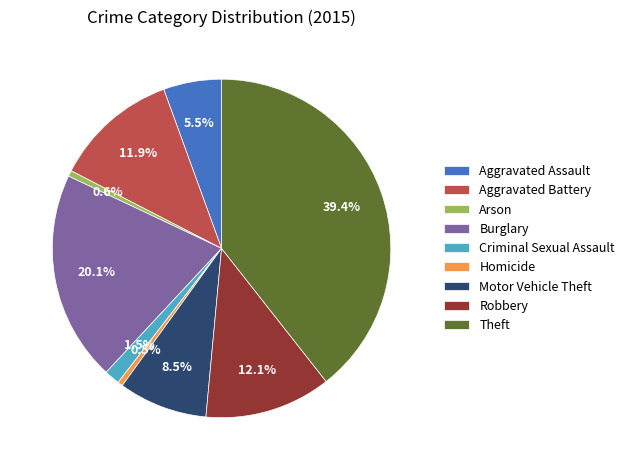

Which has a higher value, Robbery or Aggravated Assault?

Robbery